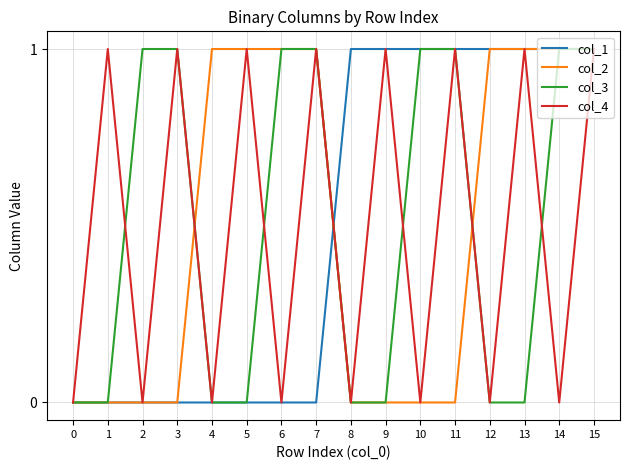

At which category is the sum across all series the highest?

15